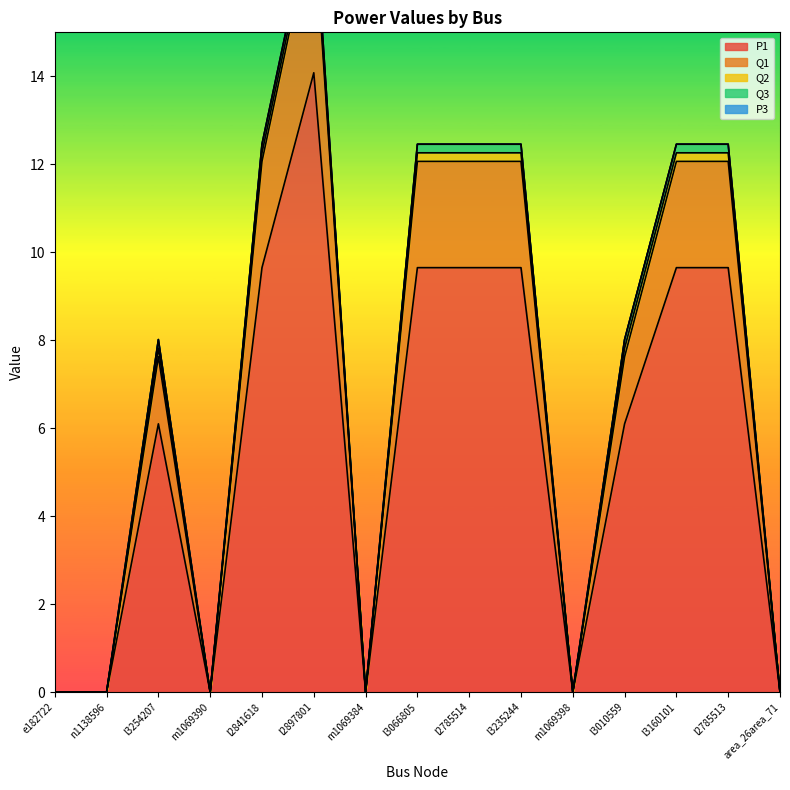

Rank the series at m1069398 from highest to lowest value.

P1, Q1, Q2, Q3, P3